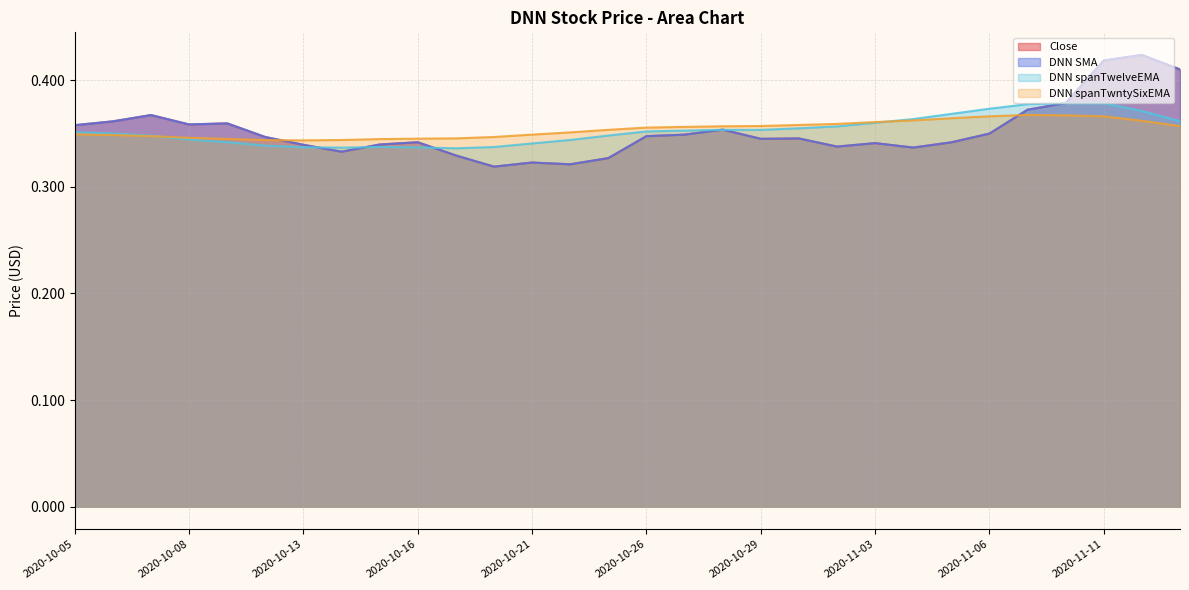

What value does the DNN SMA series have at 2020-11-10?

0.4